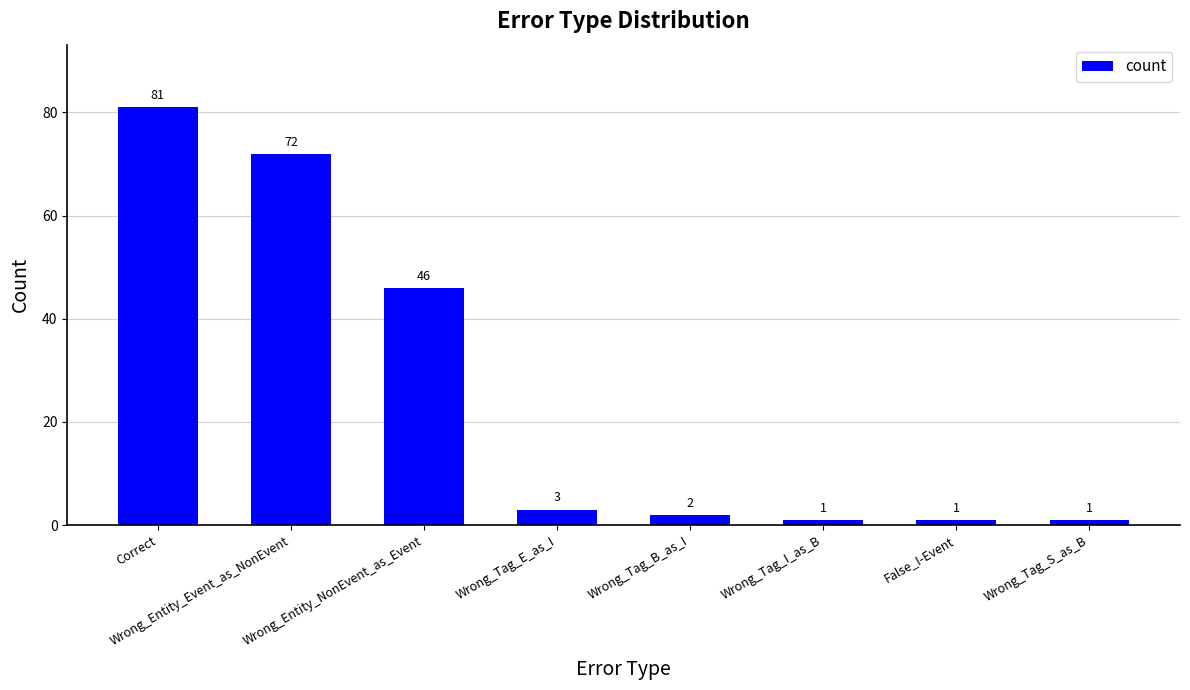

At which label is the value closest to 41?

Wrong_Entity_NonEvent_as_Event